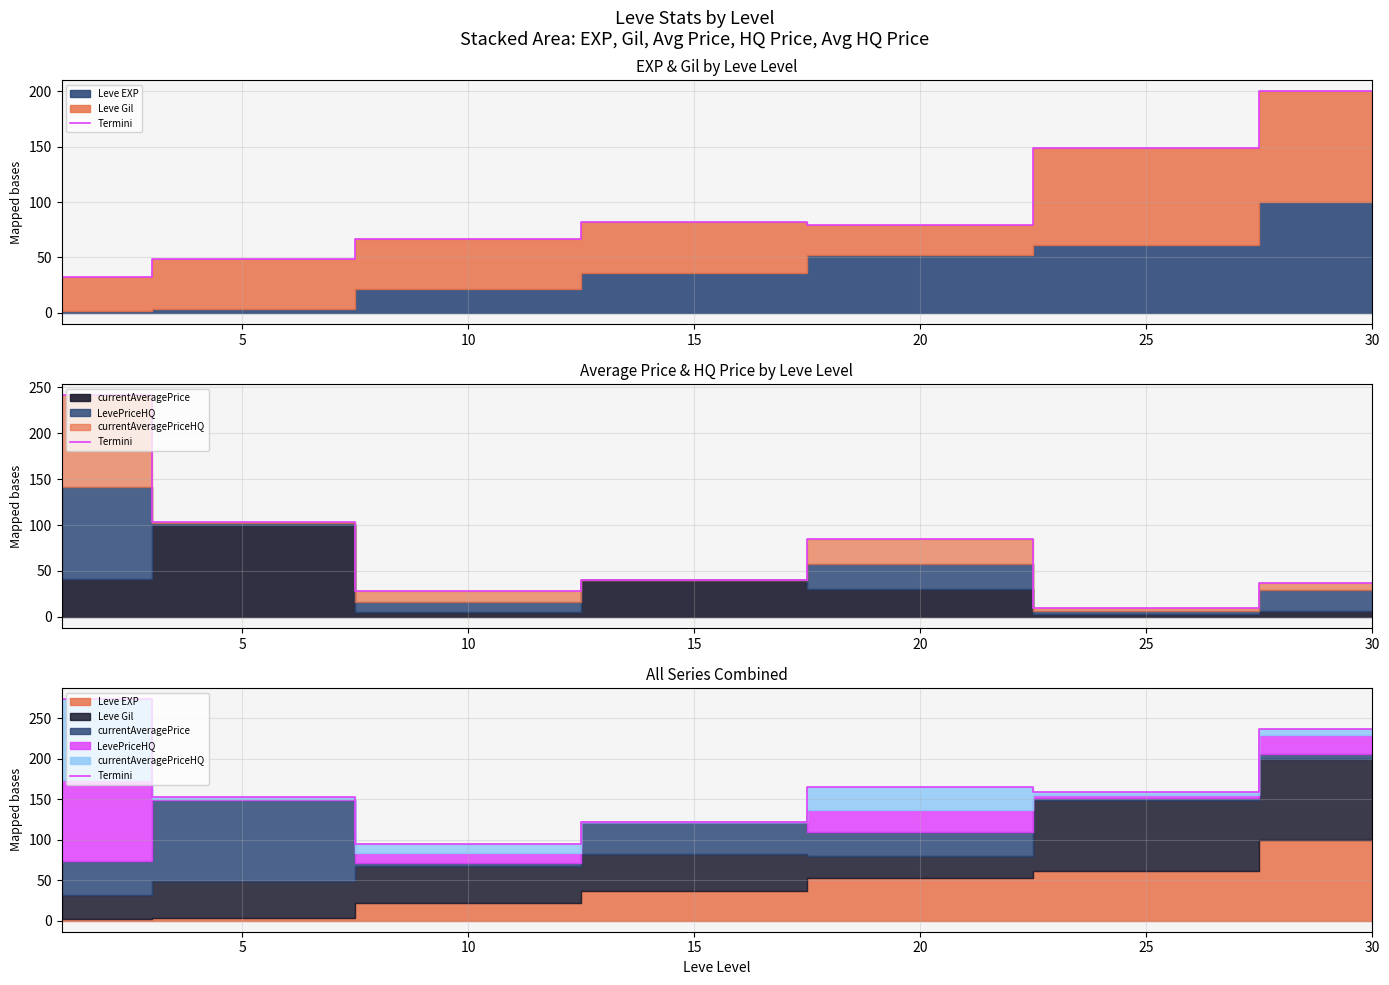

At which label is the value closest to 184?

20